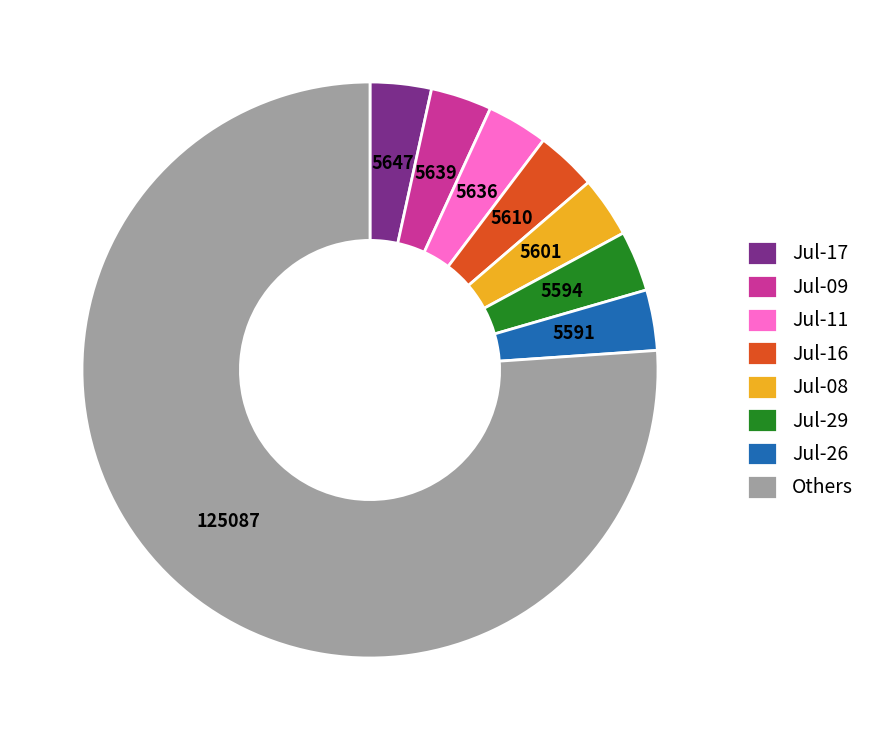

Which slice is the largest?

Others